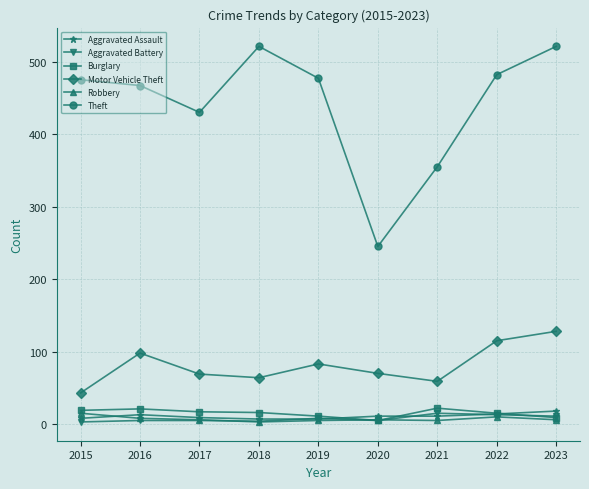

After their last crossing, which series has the higher values: Robbery or Aggravated Battery?

Aggravated Battery